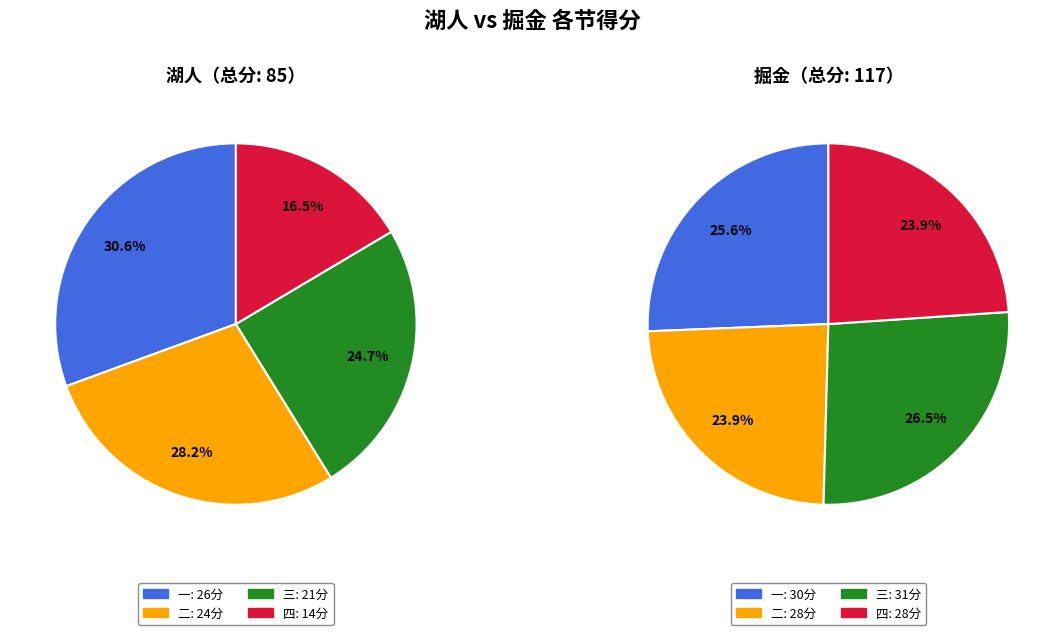

Is 四 the majority of the pie?

No